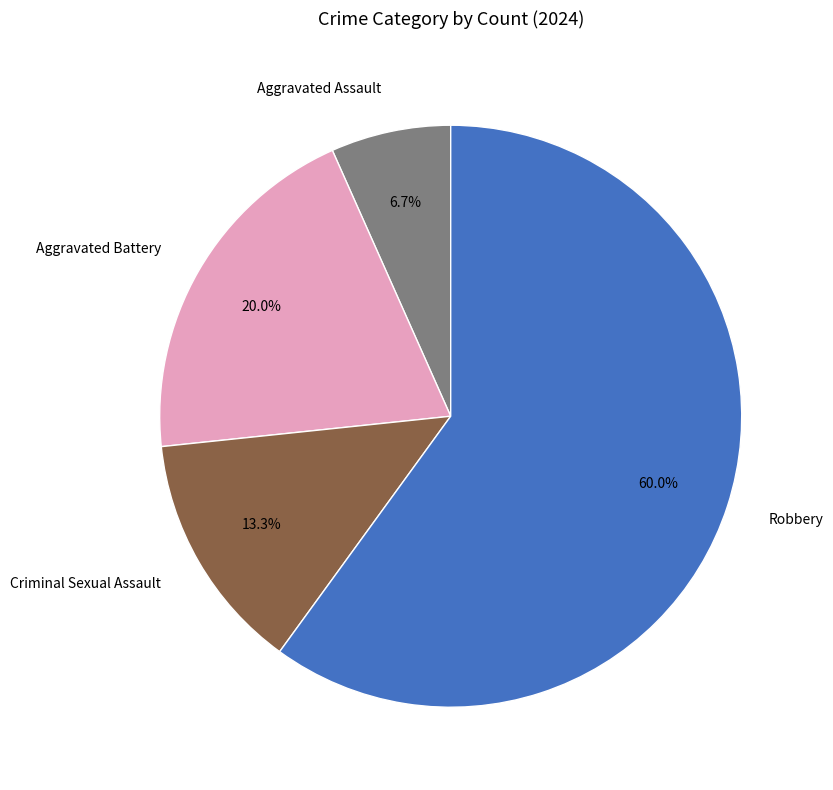

Count the number of slices in the pie.

4